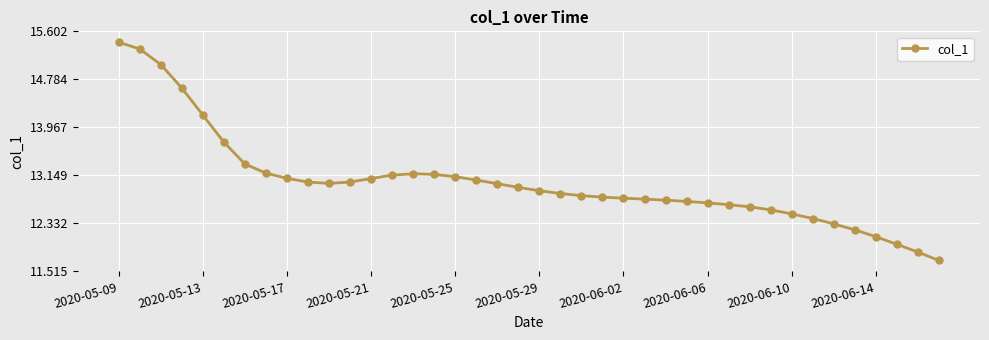

What is the greatest value displayed?

15.4